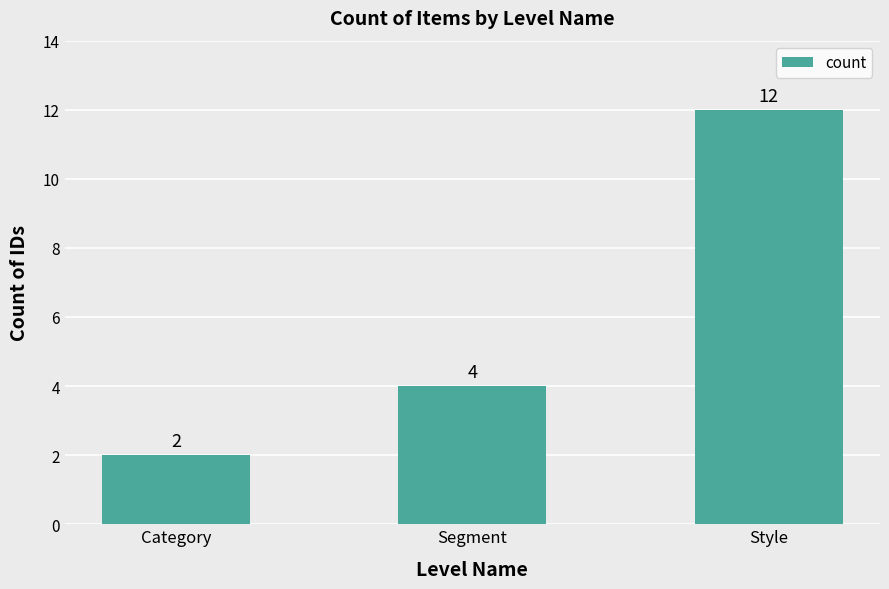

Where is the data nearest to the value 7?

Segment